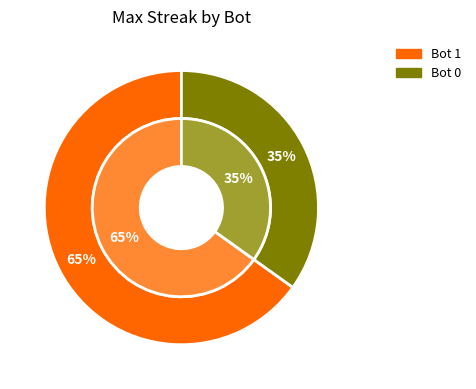

True or false: 0 accounts for 21% of the total.

False